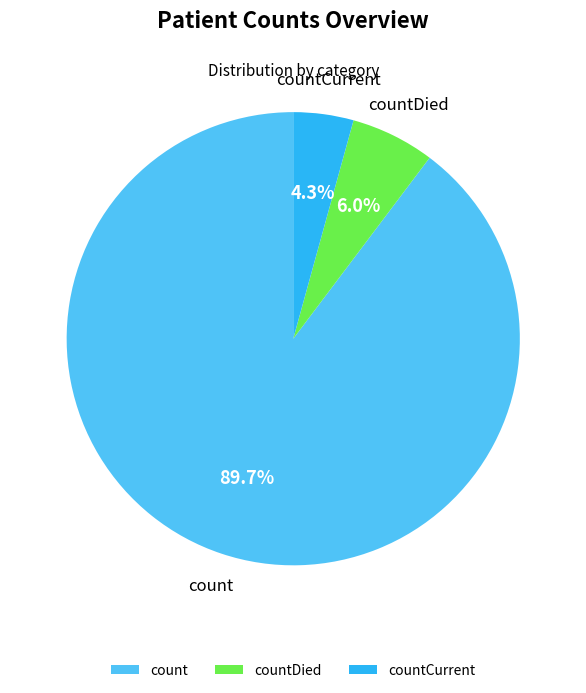

Which category has the smallest portion of the pie?

countCurrent